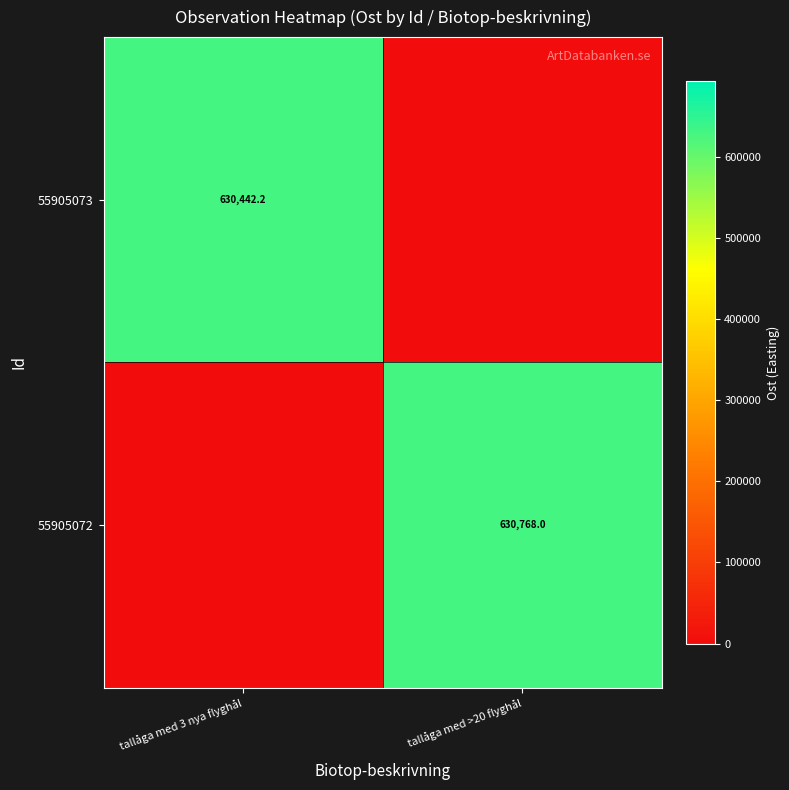

True or false: 55905072 has a value of 872253.0 at tallåga med >20 flyghål.

False